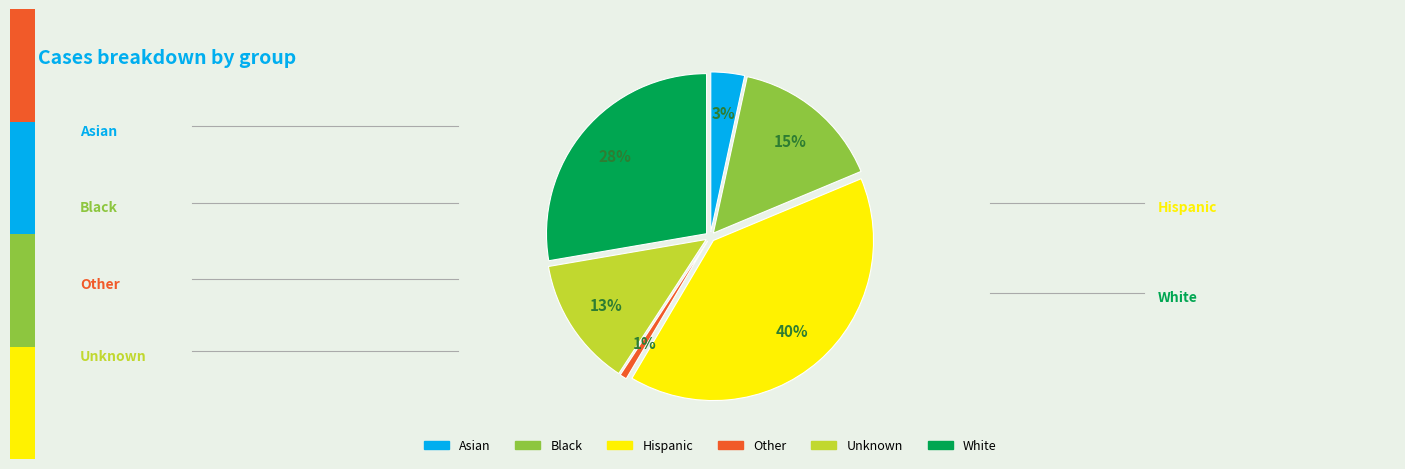

Rank the categories by value from highest to lowest.

Hispanic, White, Black, Unknown, Asian, Other